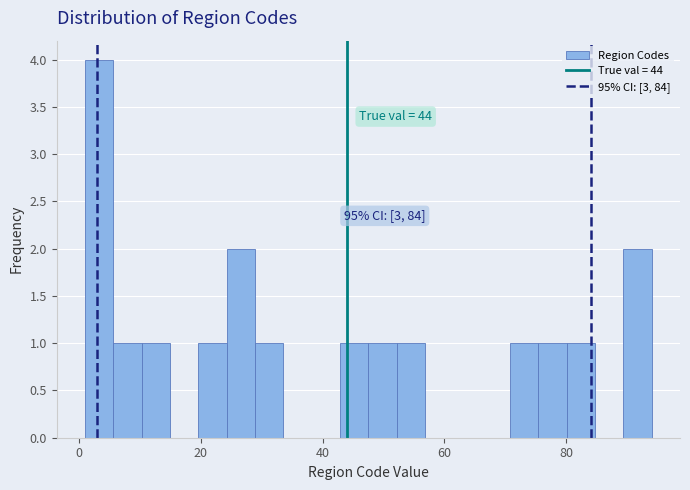

Read against the x-axis, roughly where is the centre of the tallest bar?

4